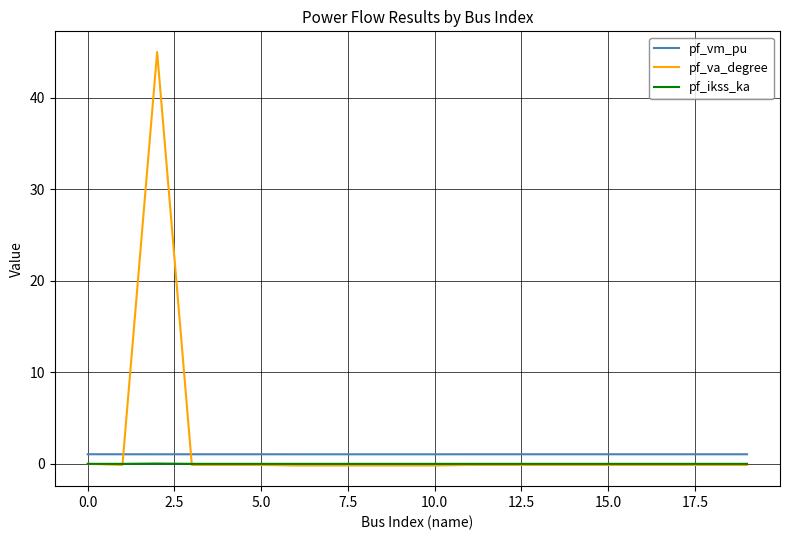

Which series has the largest range (max minus min)?

pf_va_degree